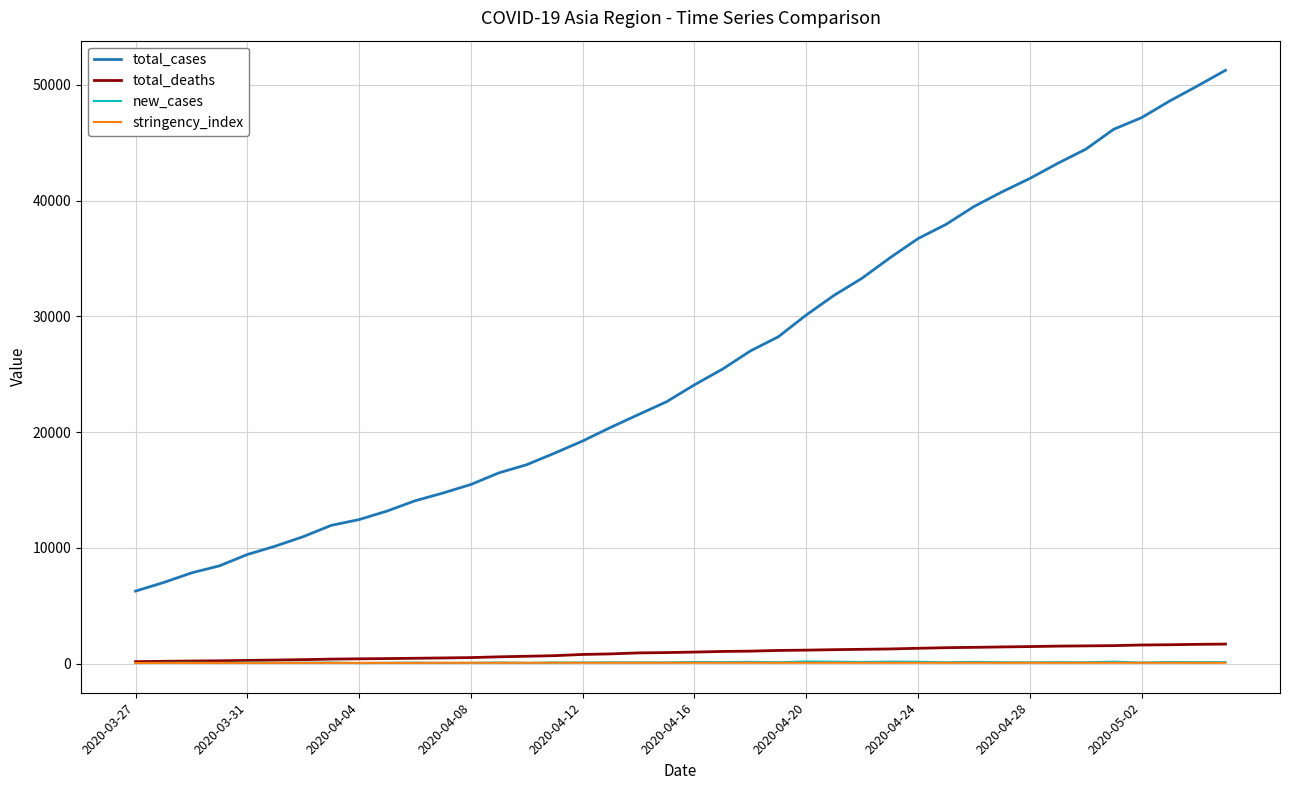

What is the maximum value shown in the chart?

51247.0